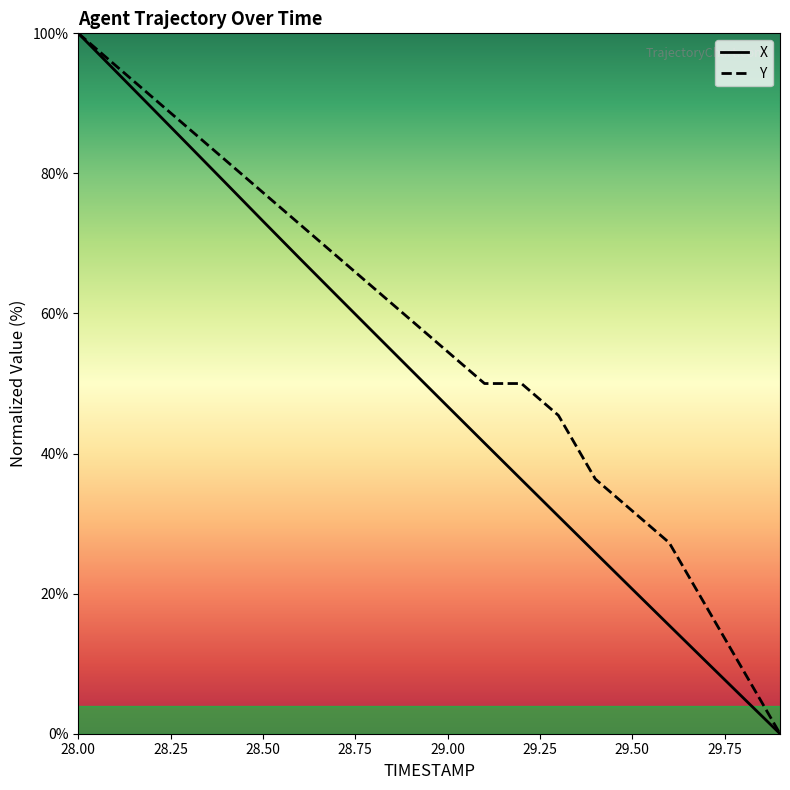

Which series has the largest total across all categories?

Y